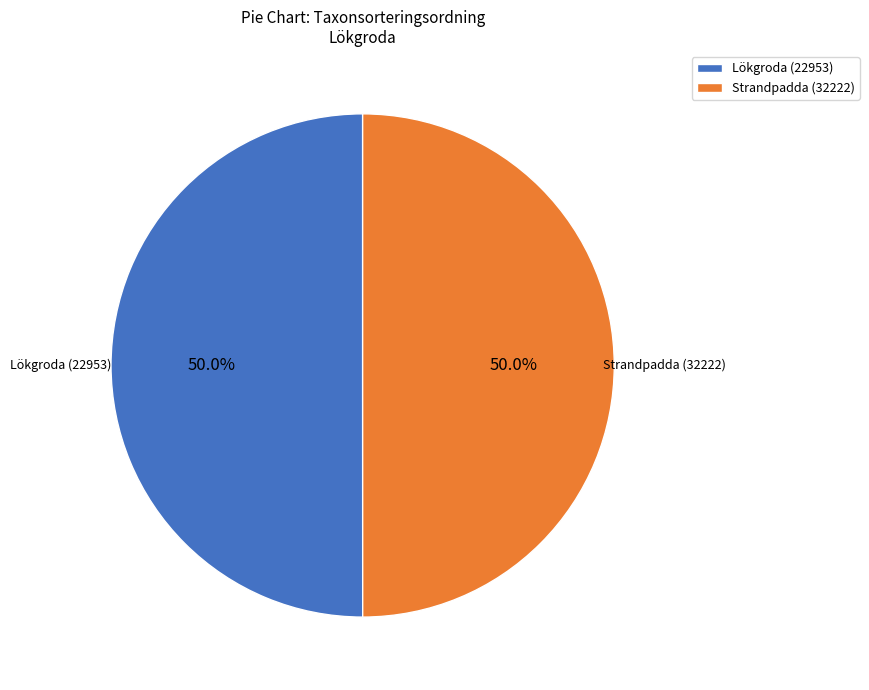

True or false: Lökgroda (22953) accounts for 50% of the total.

True